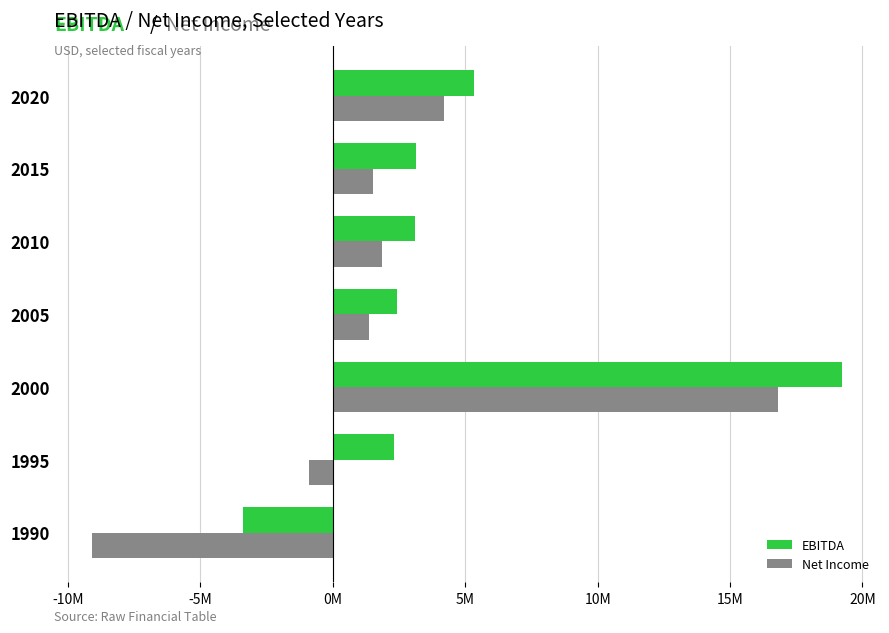

Reading left to right, transcribe all the data shown in this chart.

EBITDA: -3400000	2300000	19244000	2419000	3089000	3145000	5334000
Net Income: -9100000	-900000	16794000	1377000	1838000	1499000	4214000